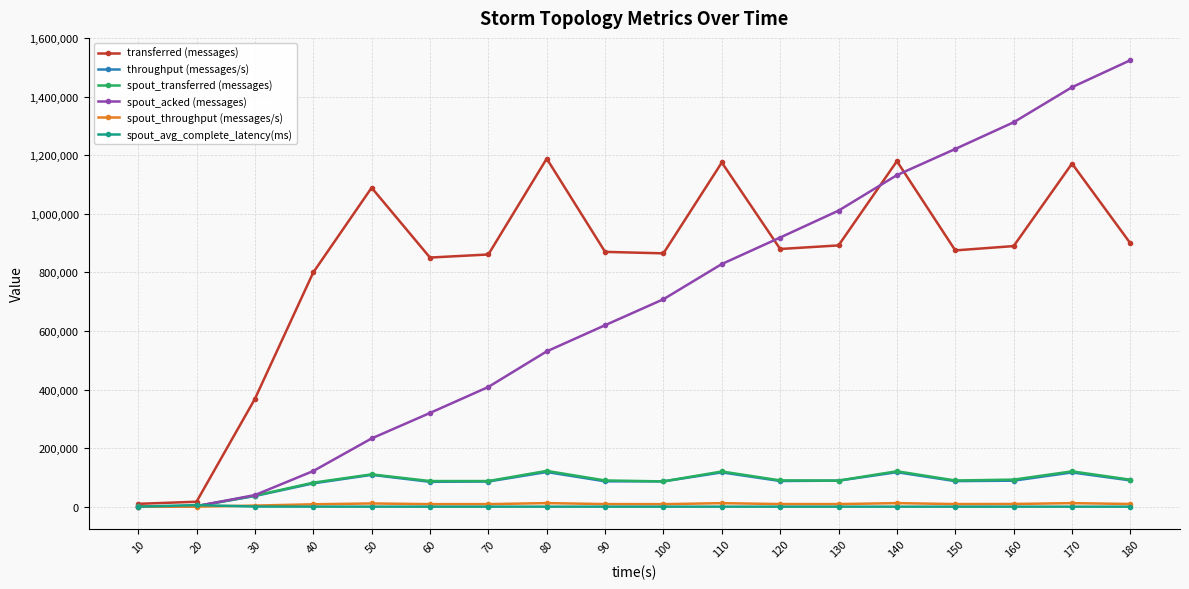

What is the greatest value displayed?

1524600.0